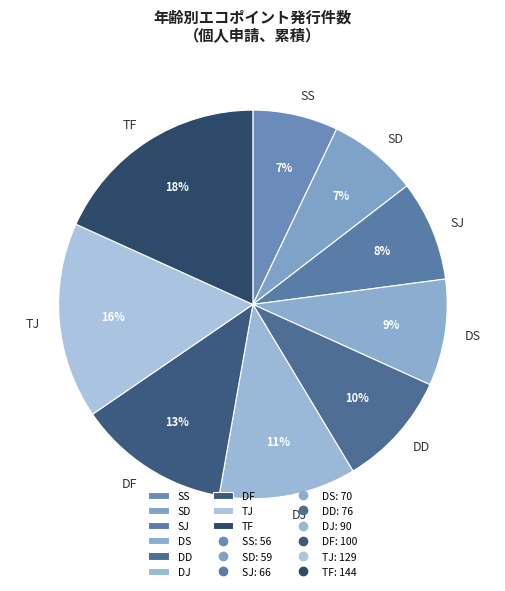

Do TJ and DS together represent more than half of the pie?

No